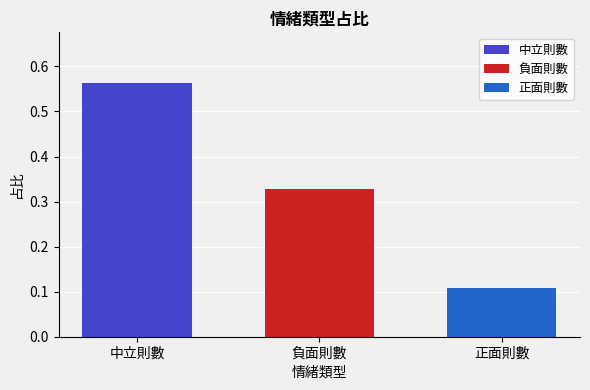

Which series has the widest spread of values?

中立則數